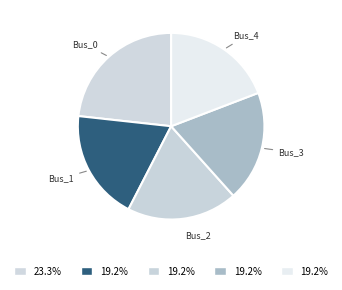

Between Bus_0 and Bus_2, which is larger?

Bus_0